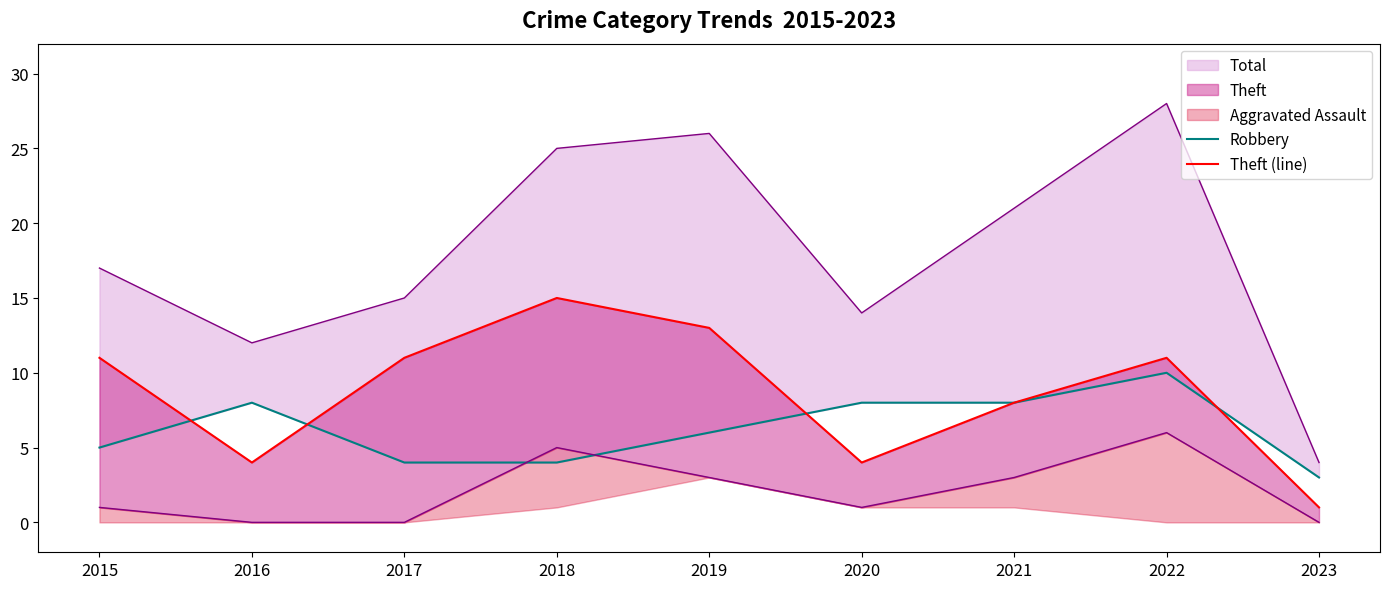

Count the number of categories in the chart.

9